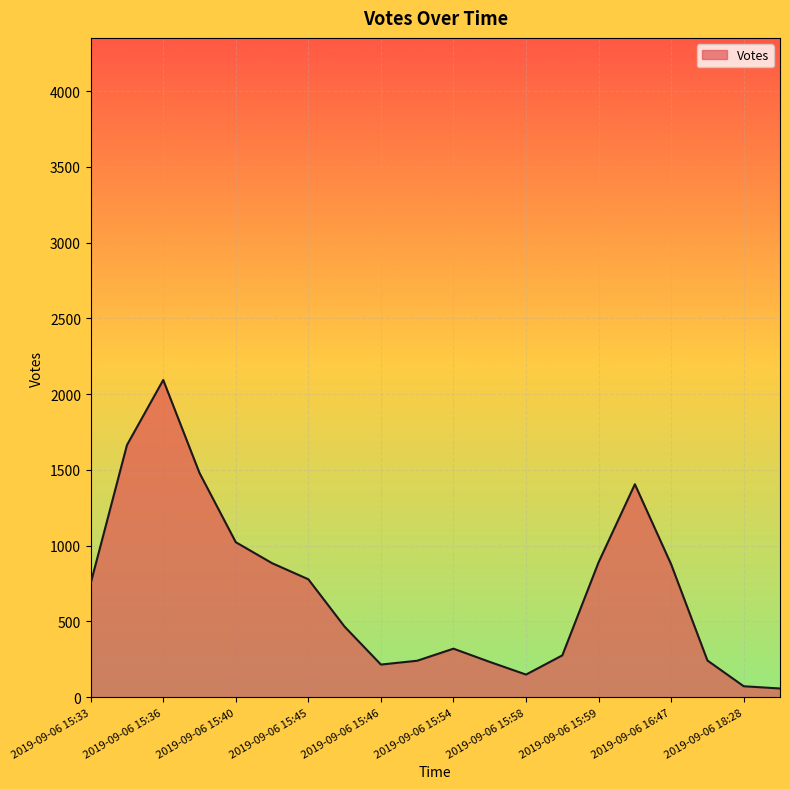

What is the greatest value displayed?

2093.9